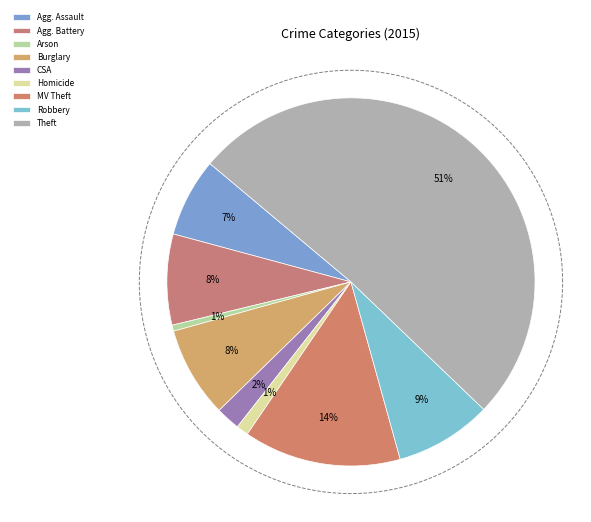

Is the sum of Robbery and Aggravated Battery greater than half?

No